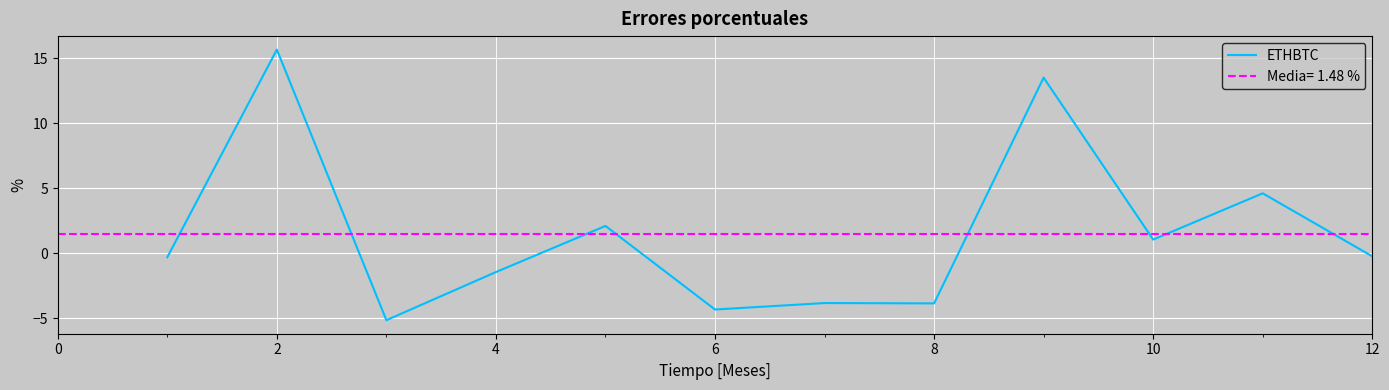

How many values are below 0?

7